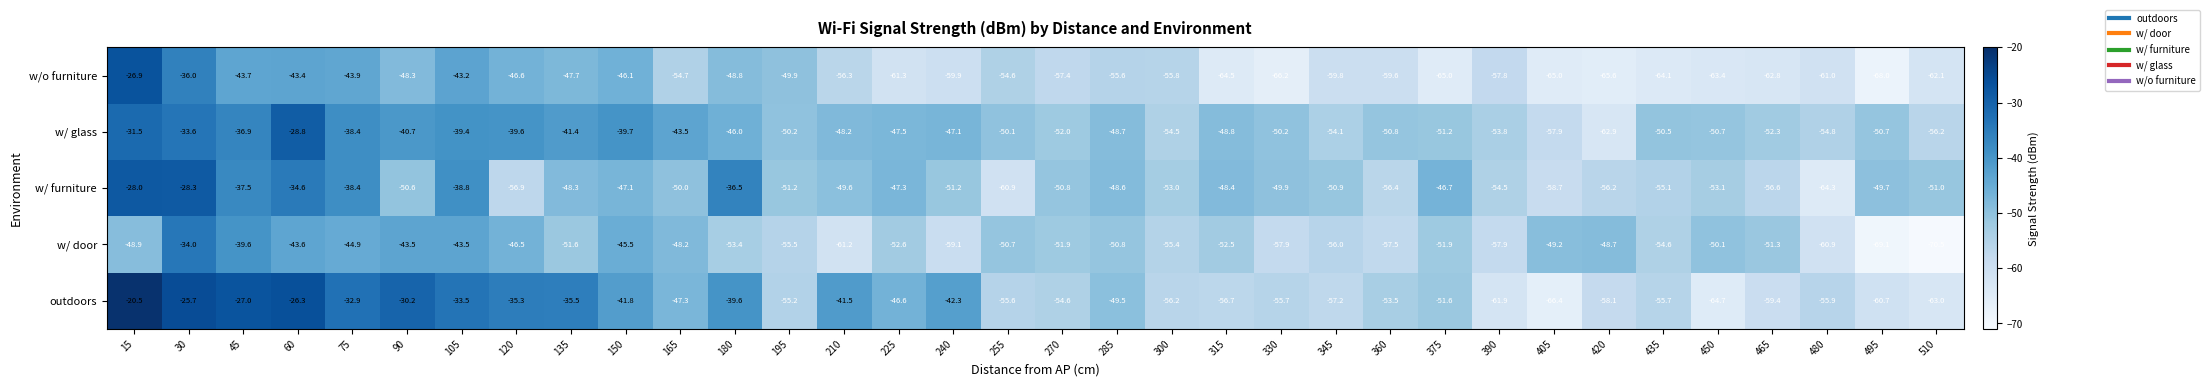

Which series has the largest total across all categories?

w/ glass